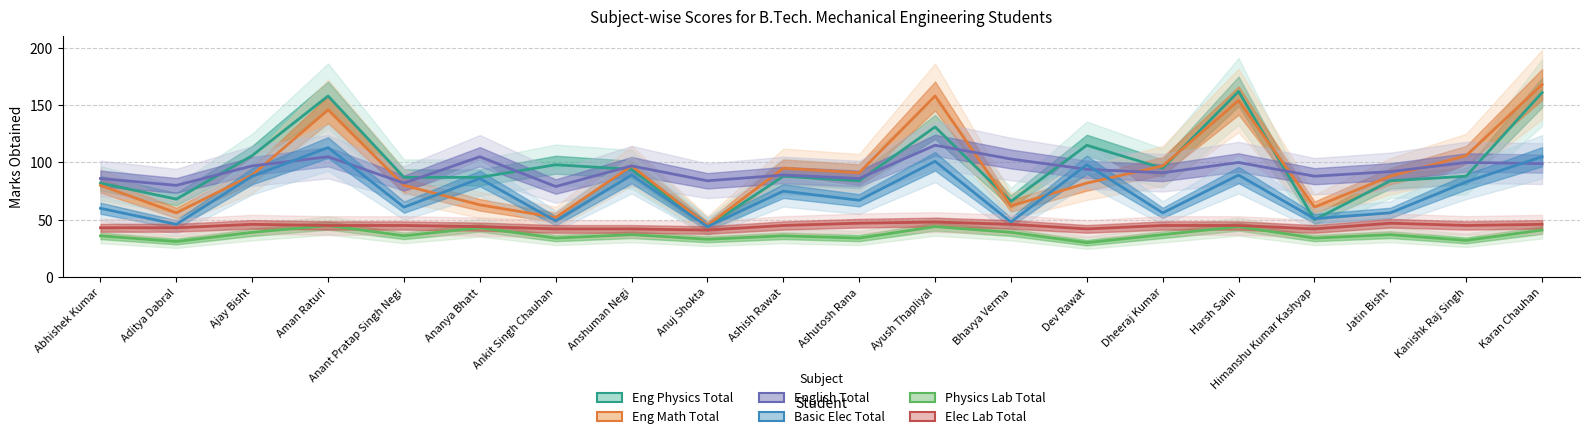

What is the value of the Elec Lab Total point at the 10th from the left?

45